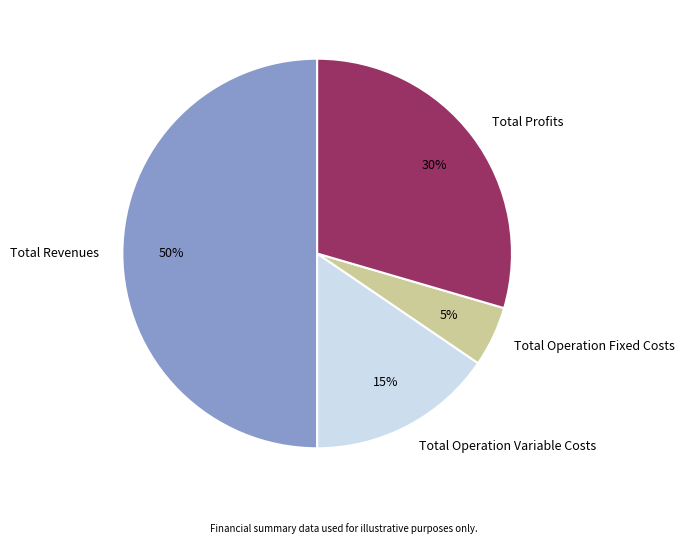

Is Total Operation Fixed Costs the majority of the pie?

No